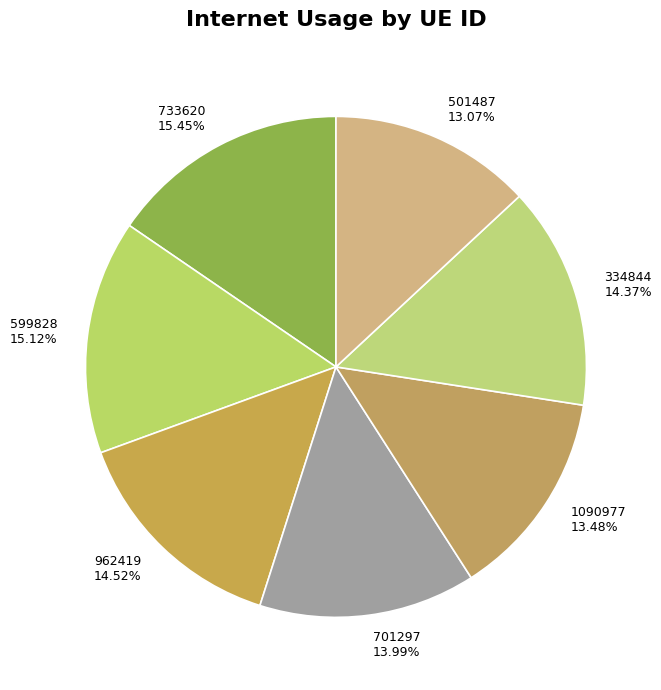

To the nearest percent, what percentage of the pie is 701297?

14%